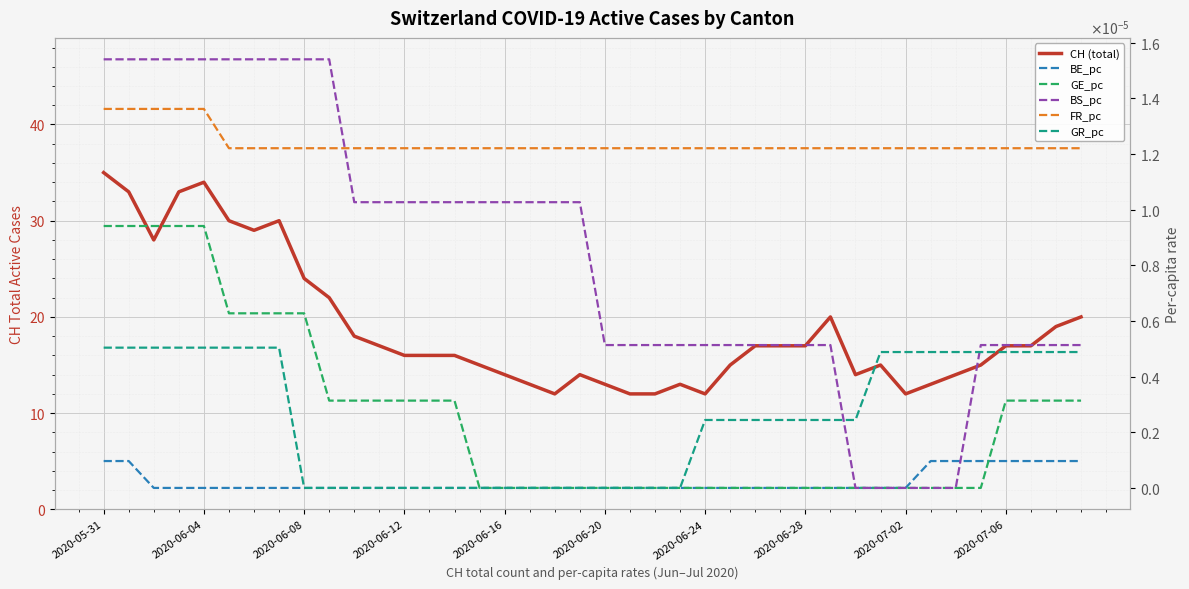

Which series changed the most between 13 and 32?

CH (total)